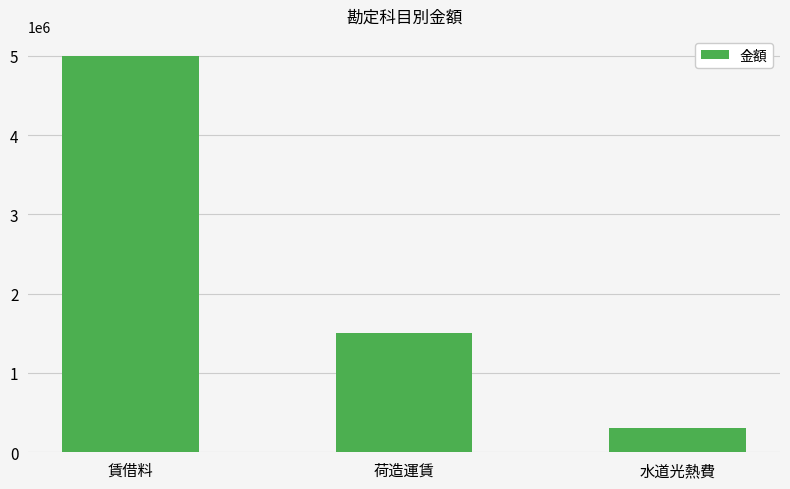

Reading right to left, list all the values displayed in this chart.

300000	1500000	5000000